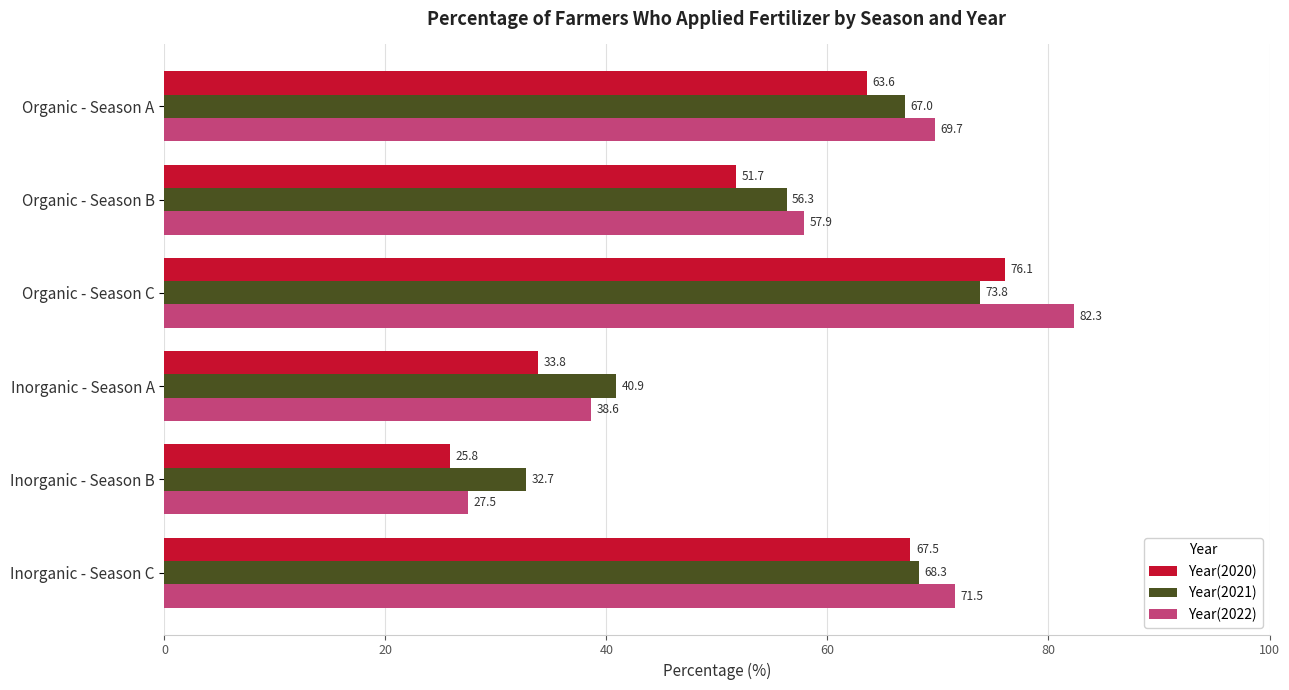

What is the difference between the second highest and second lowest values in the Year(2021) series?

27.4